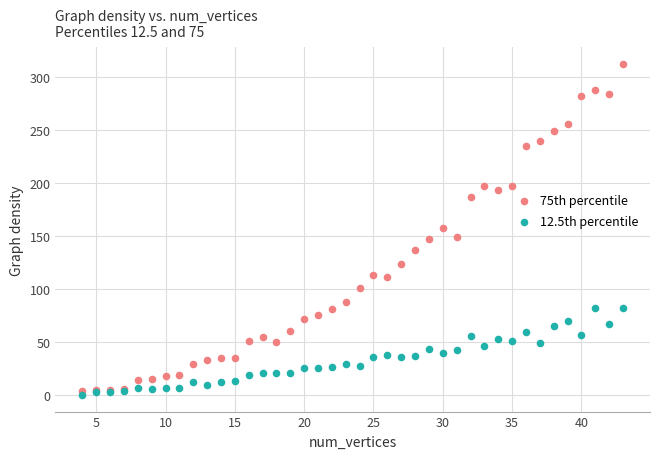

What are all the series names shown in the legend?

75th percentile, 12.5th percentile